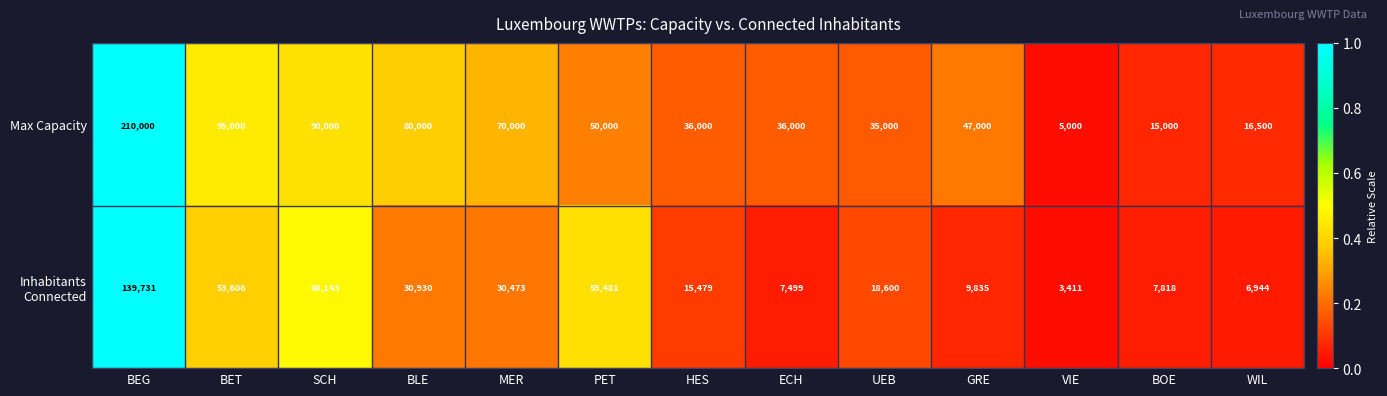

Is it true that Max Capacity equals 16500 at WIL?

True